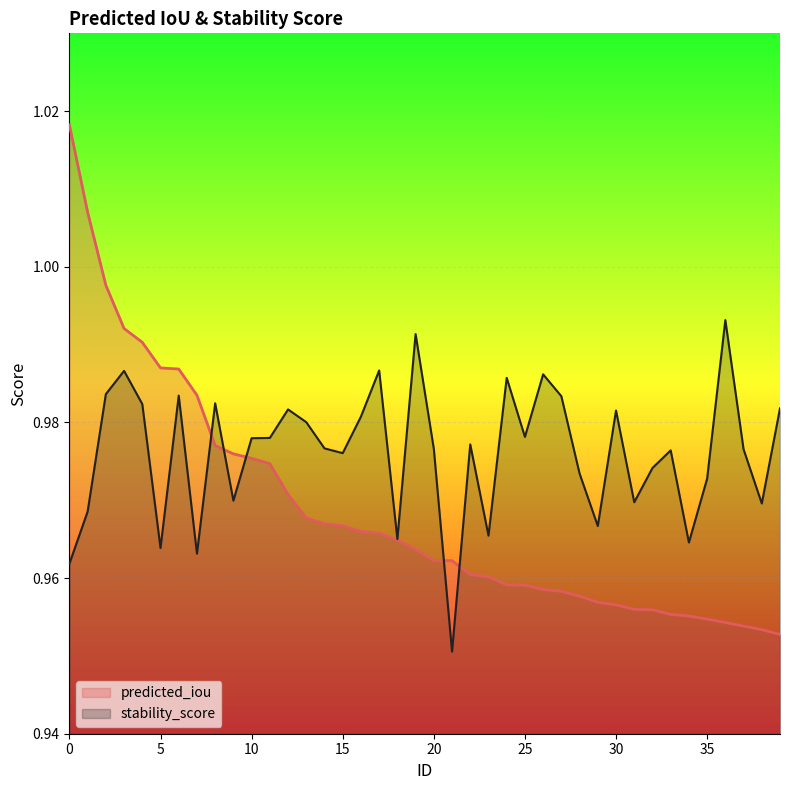

Is the value of predicted_iou at 32 greater than the value of stability_score at 4?

No